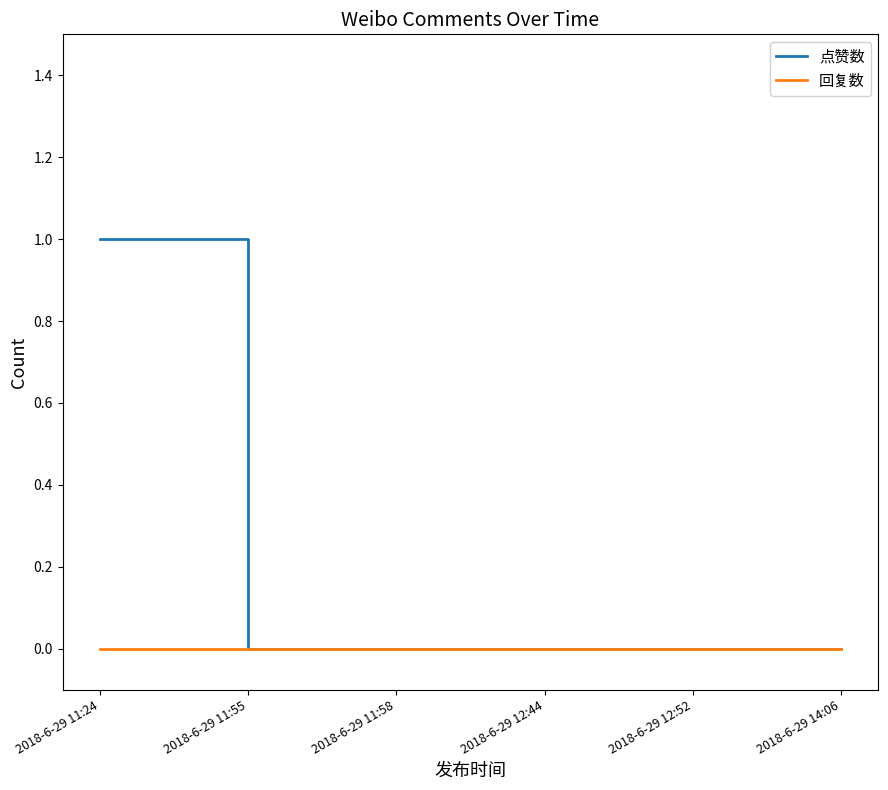

Which series has the largest range (max minus min)?

点赞数